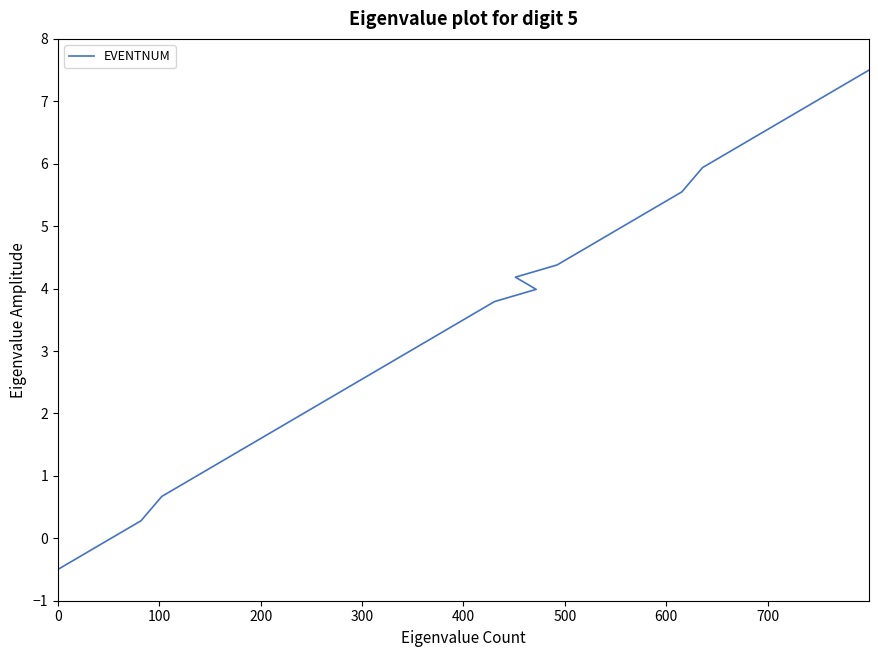

What is the difference between the maximum and minimum values?

8.0